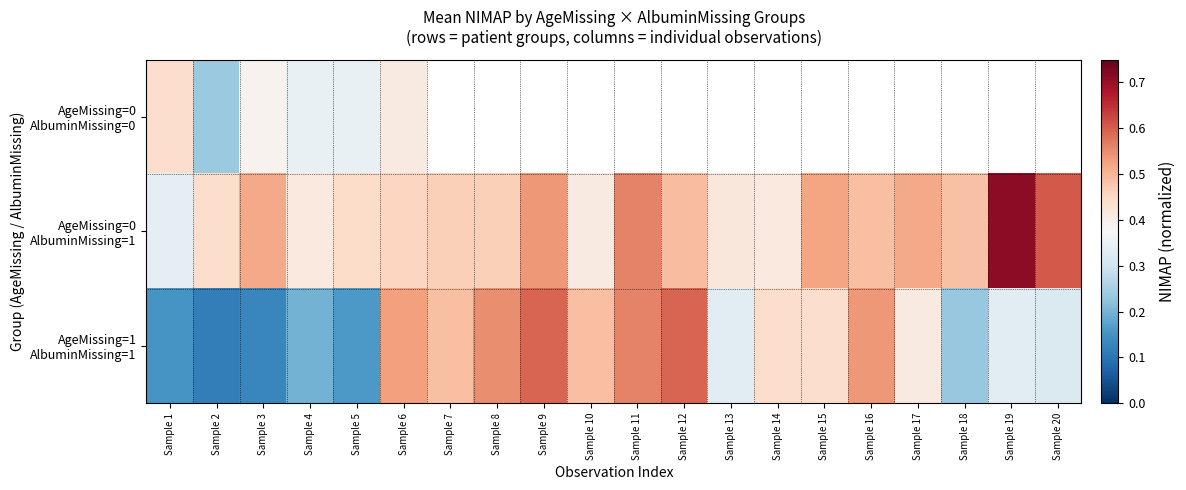

The AgeMissing=0 AlbuminMissing=1 series shows 0.5 at Sample 7. True or false?

True